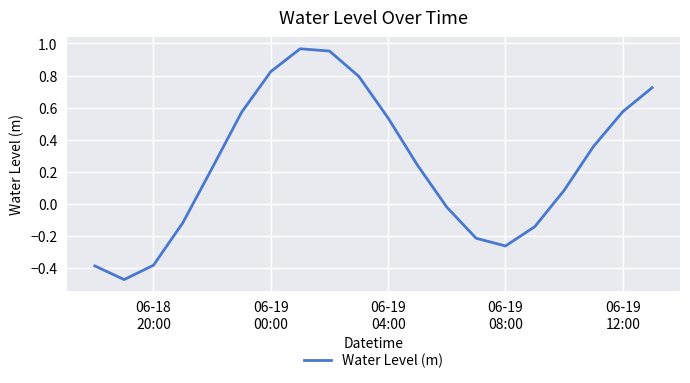

What is the difference between the maximum and minimum values?

1.4